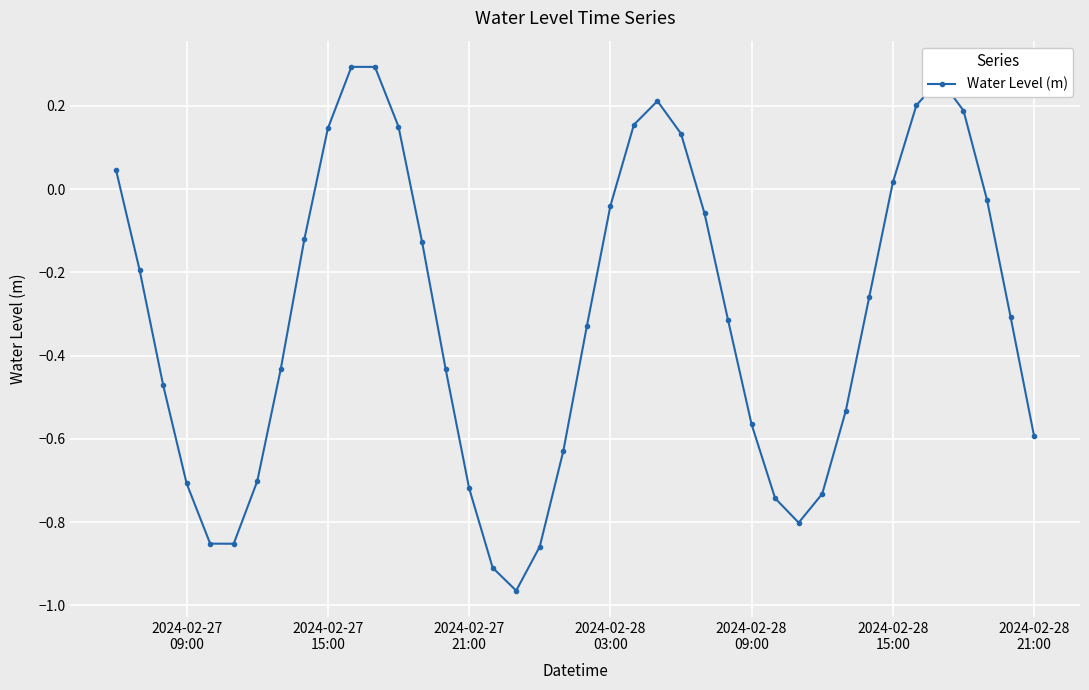

What is the sum of all values?

-12.2